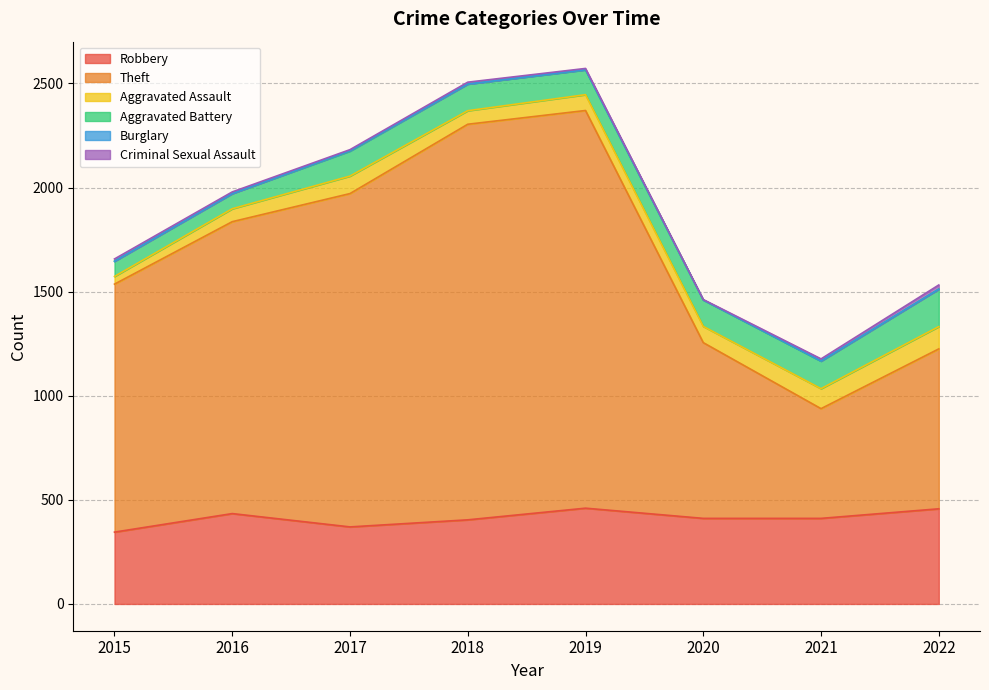

Reading right to left, list all the values displayed in this chart.

Robbery: 457	411	411	460	404	370	434	345
Theft: 768	527	844	1910	1900	1601	1402	1191
Aggravated Assault: 107	96	78	76	65	84	62	37
Aggravated Battery: 180	132	127	119	128	120	73	73
Burglary: 0	1	0	1	0	2	0	0
Criminal Sexual Assault: 20	10	2	6	9	5	8	11